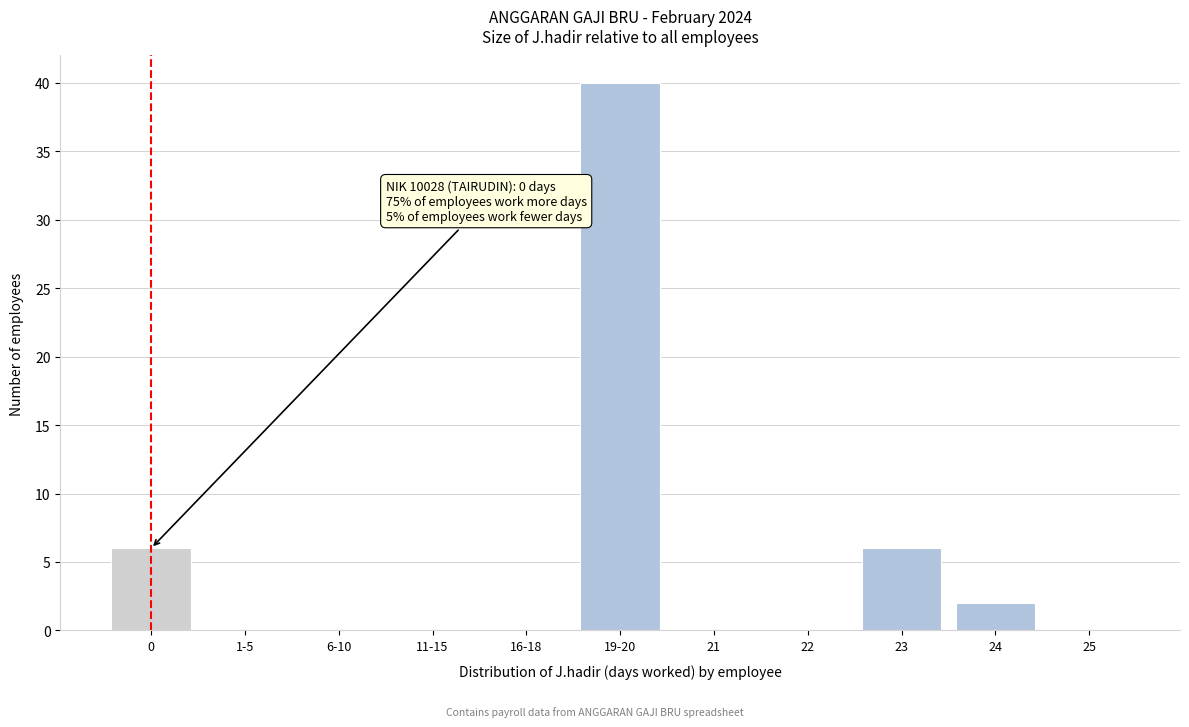

Reading right to left, transcribe all the data shown in this chart.

25=0	24=2	23=6	22=0	21=0	19-20=40	16-18=0	11-15=0	6-10=0	1-5=0	0=6